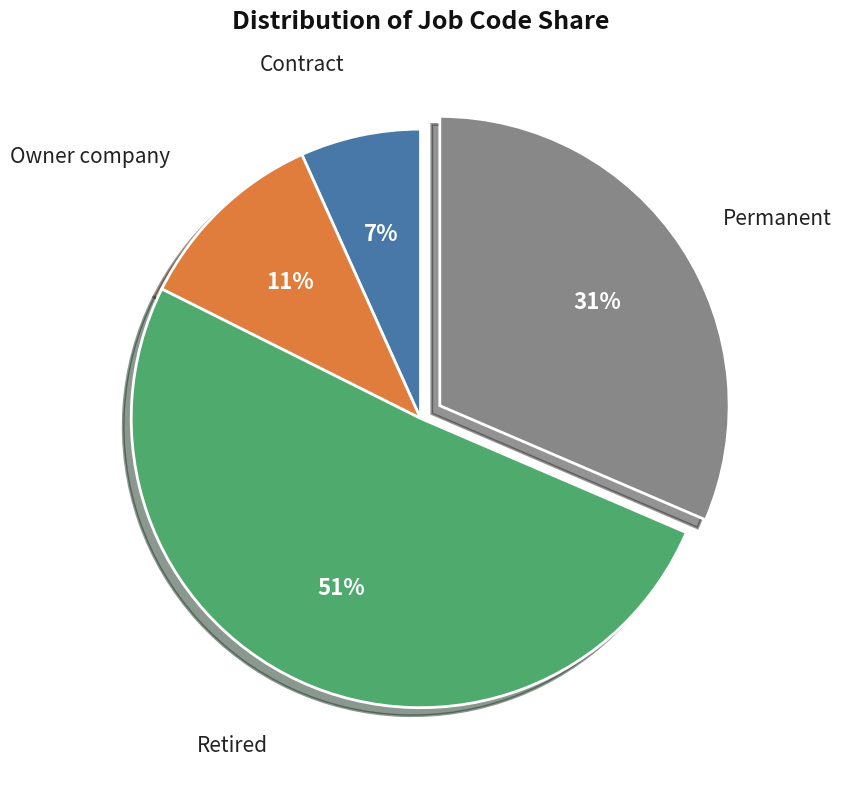

What is the smallest slice in the pie chart?

Contract